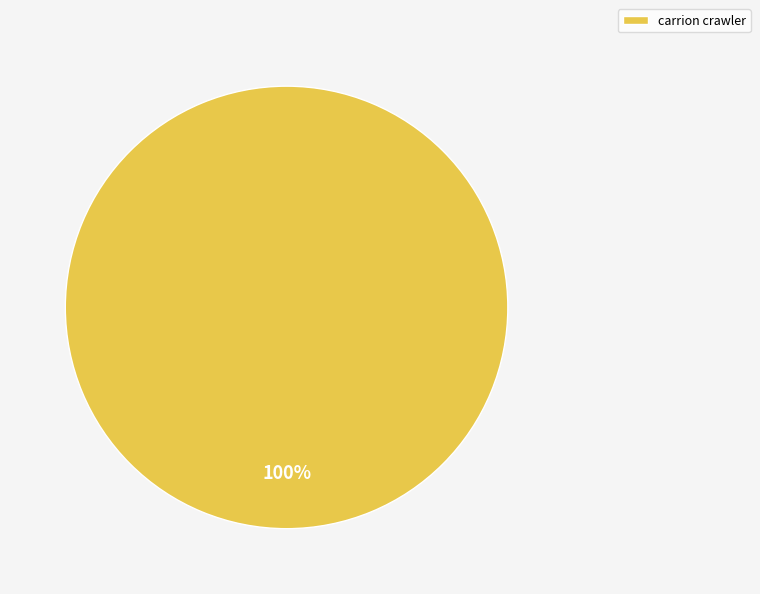

Is there any slice that represents more than half of the pie?

Yes